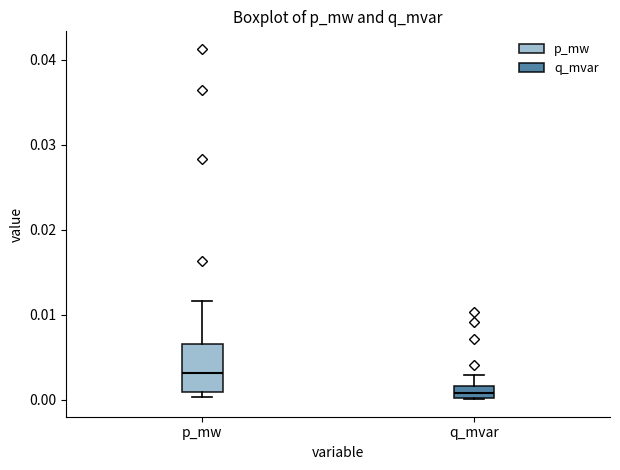

Comparing the boxes themselves (not the whiskers), which one is the tallest?

p_mw